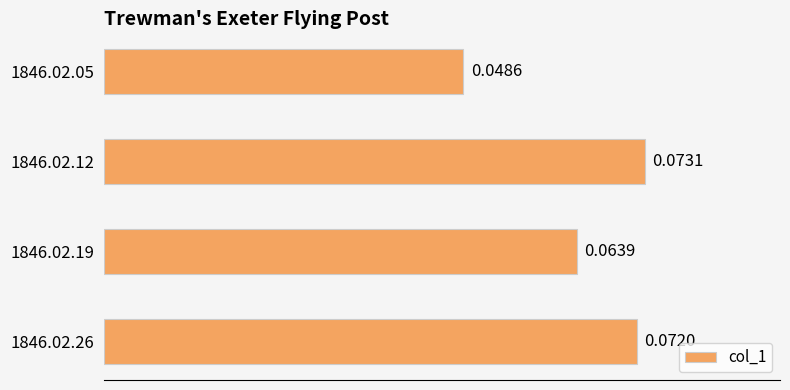

Between 1846.02.05 and 1846.02.19, which is larger?

1846.02.19